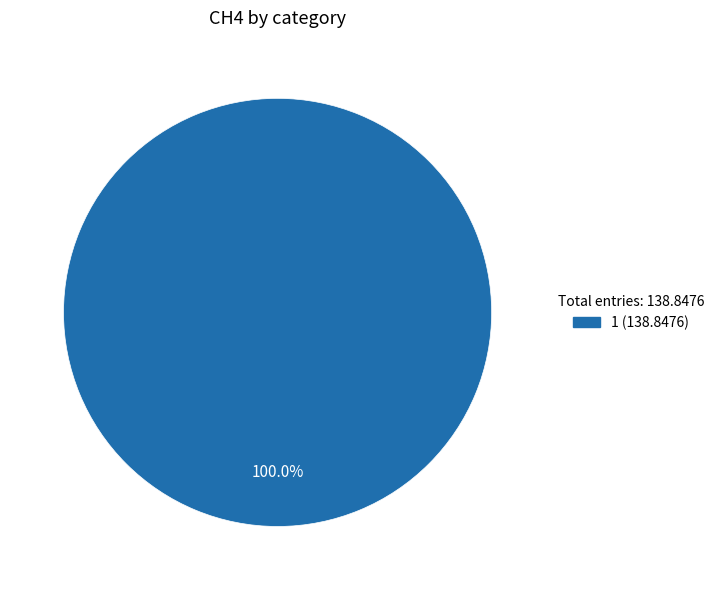

Is there a majority slice in this chart?

Yes